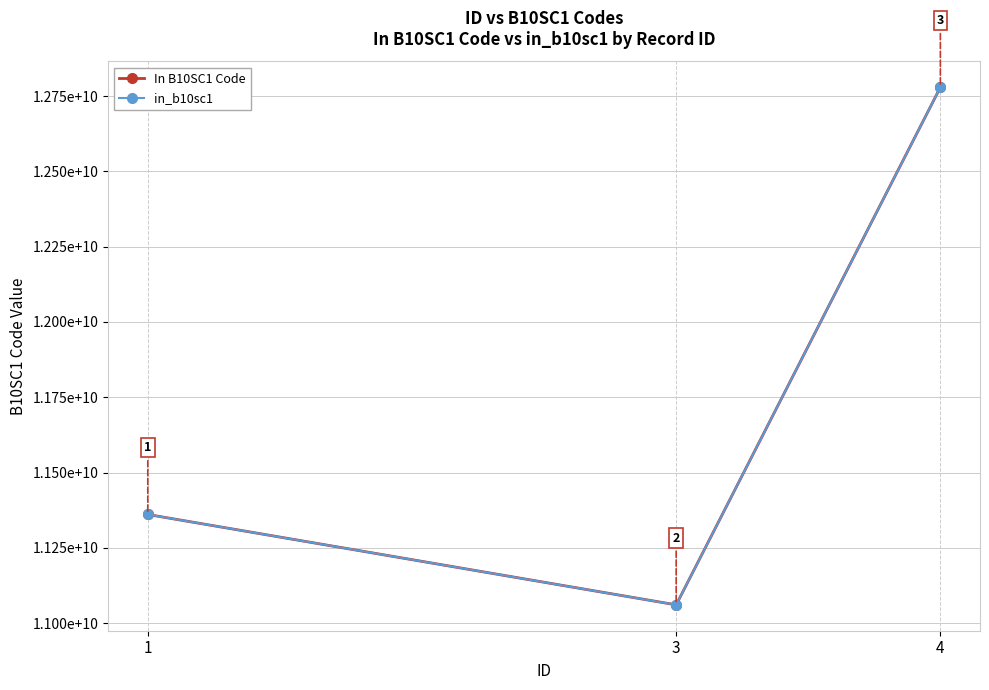

What is the sum of all In B10SC1 Code values?

35201006030